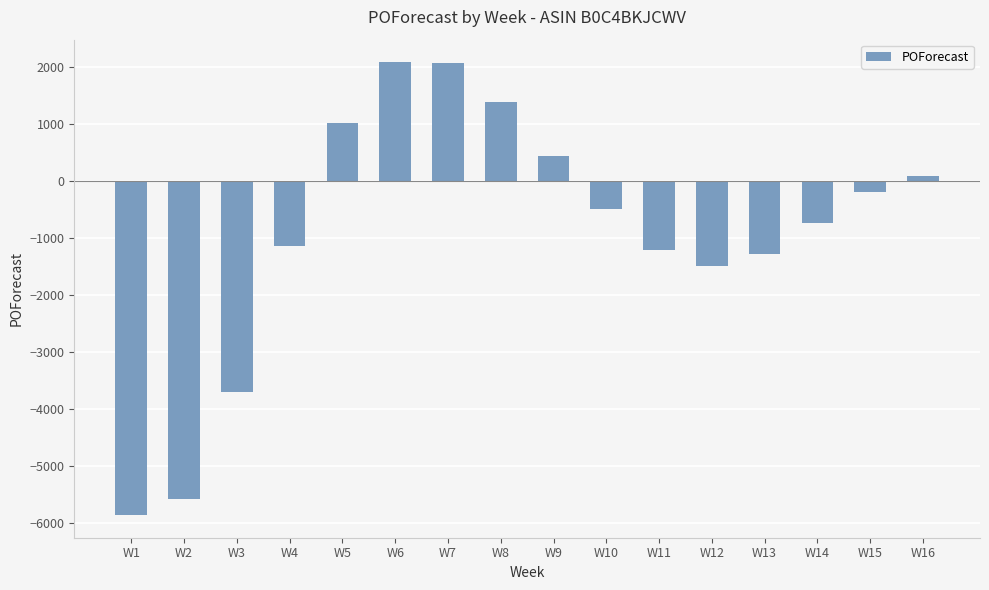

What is the sum of all values?

-14663